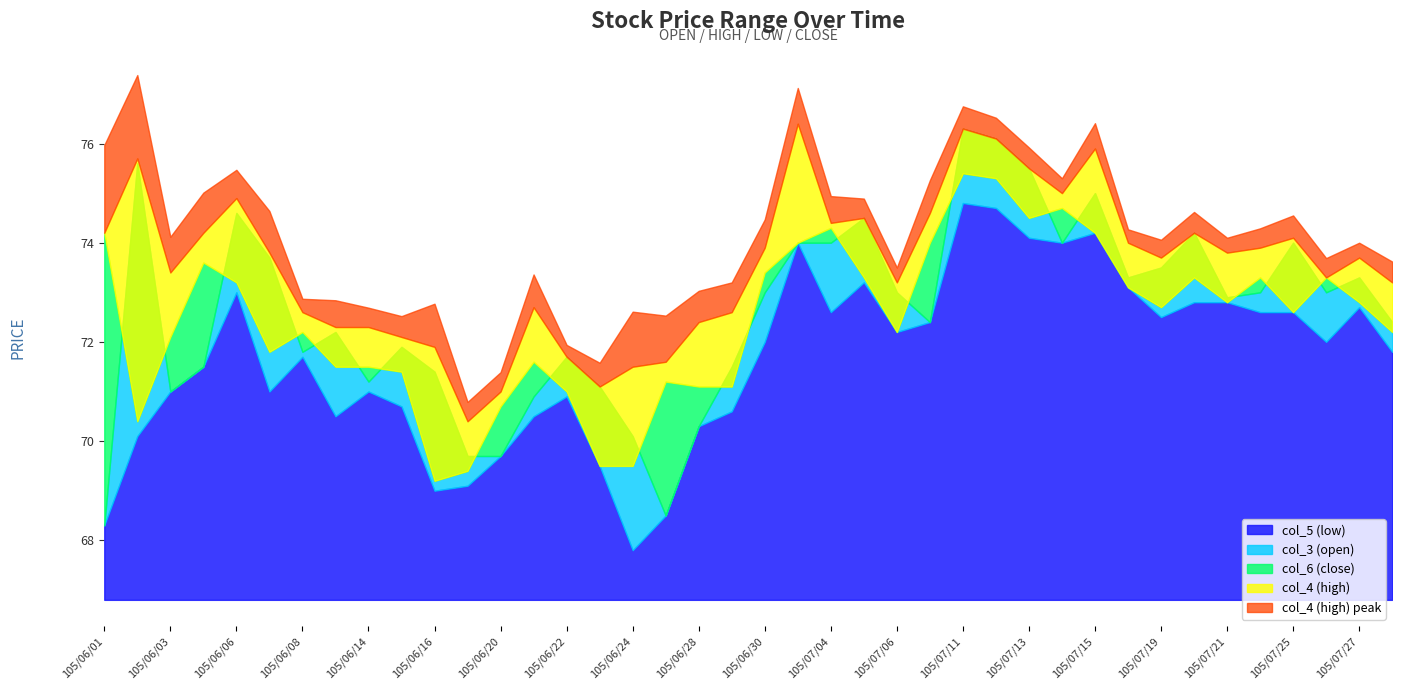

What is the lowest value of the col_4 (high) series?

70.4